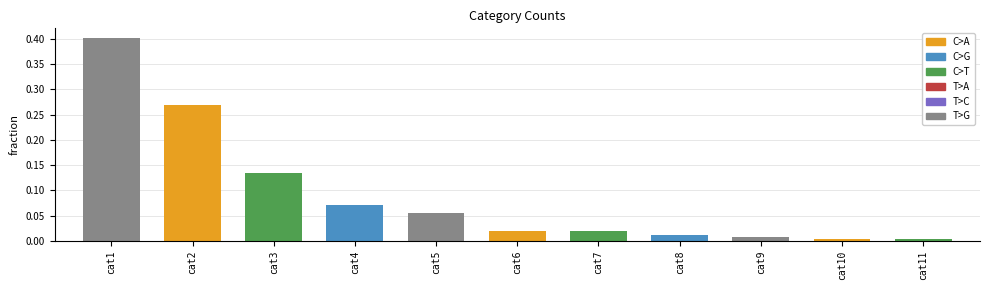

What is the value of the 1st bar from the left?

0.4